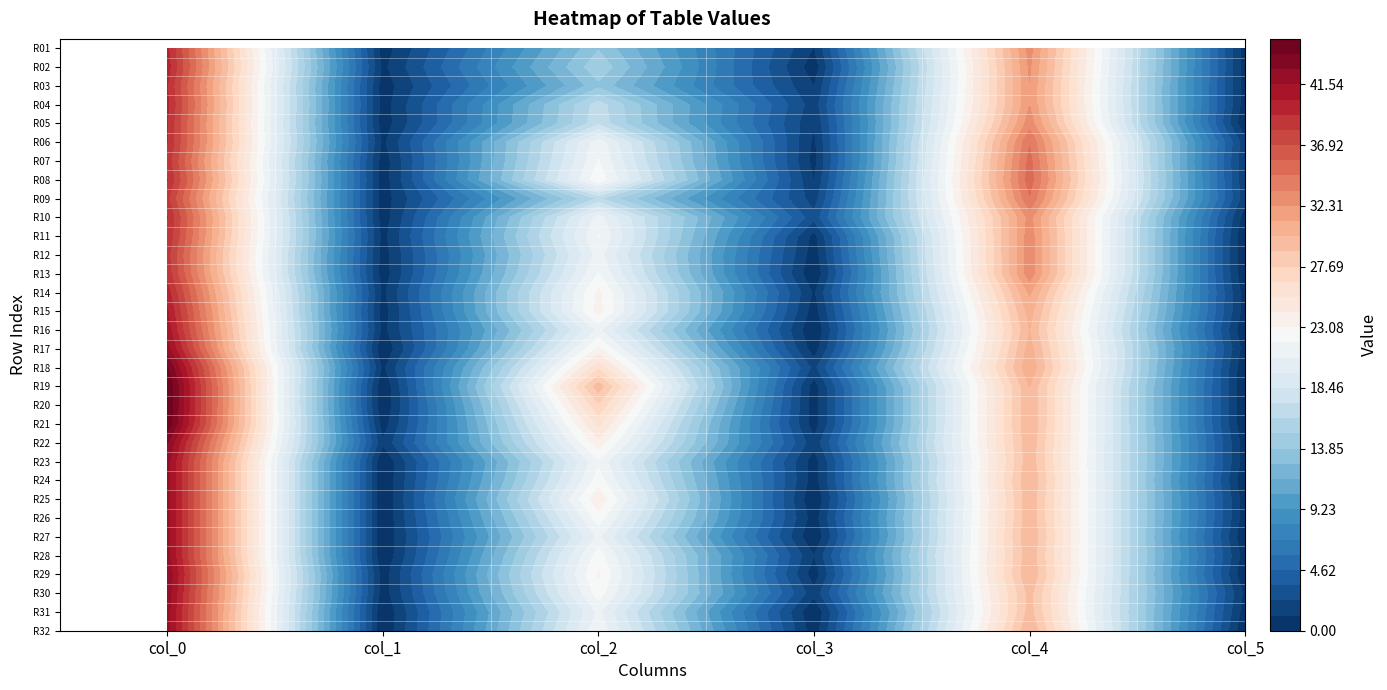

What is the maximum value for col_1?

1.3